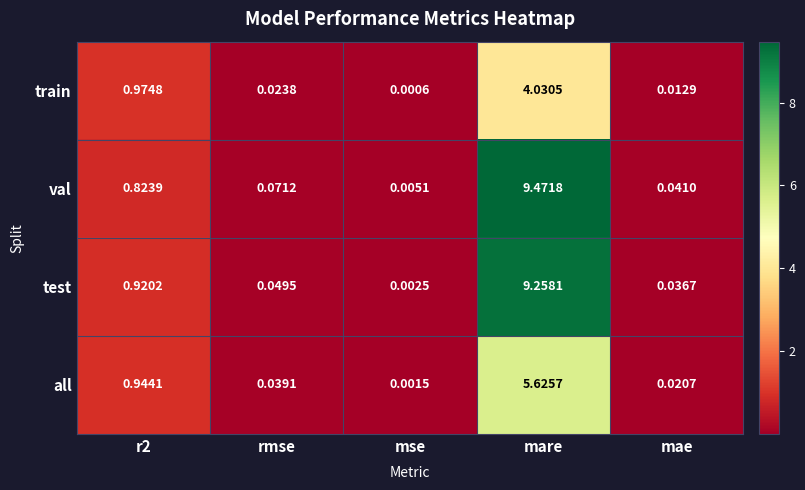

At which category is the sum across all series the highest?

mare